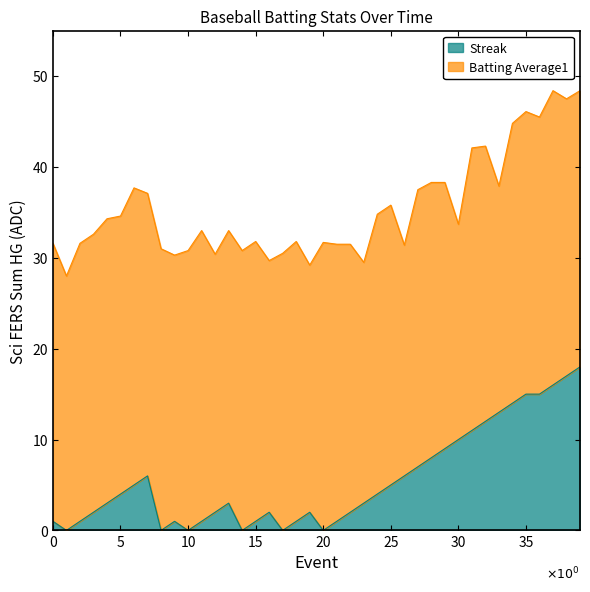

What is the total value across all series at 25?

35.8